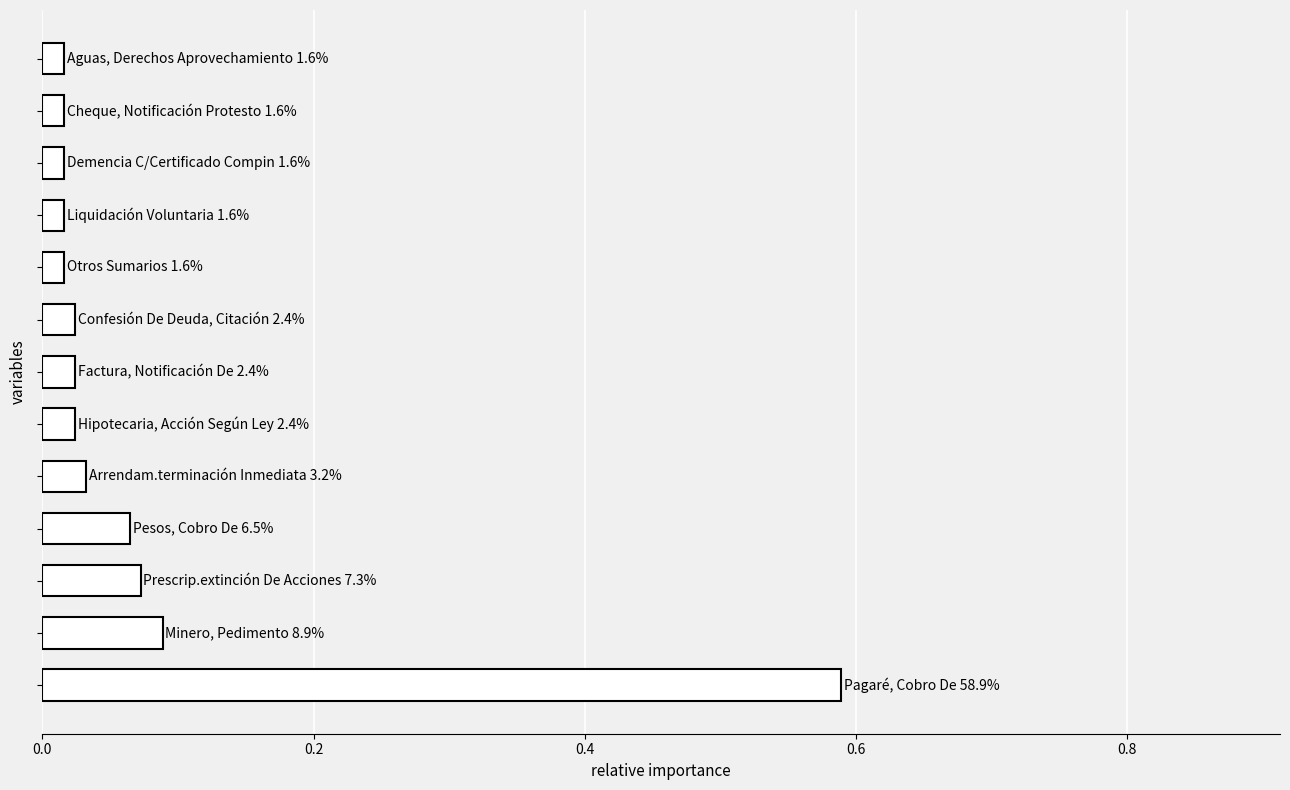

What is the sum of all values?

1.0